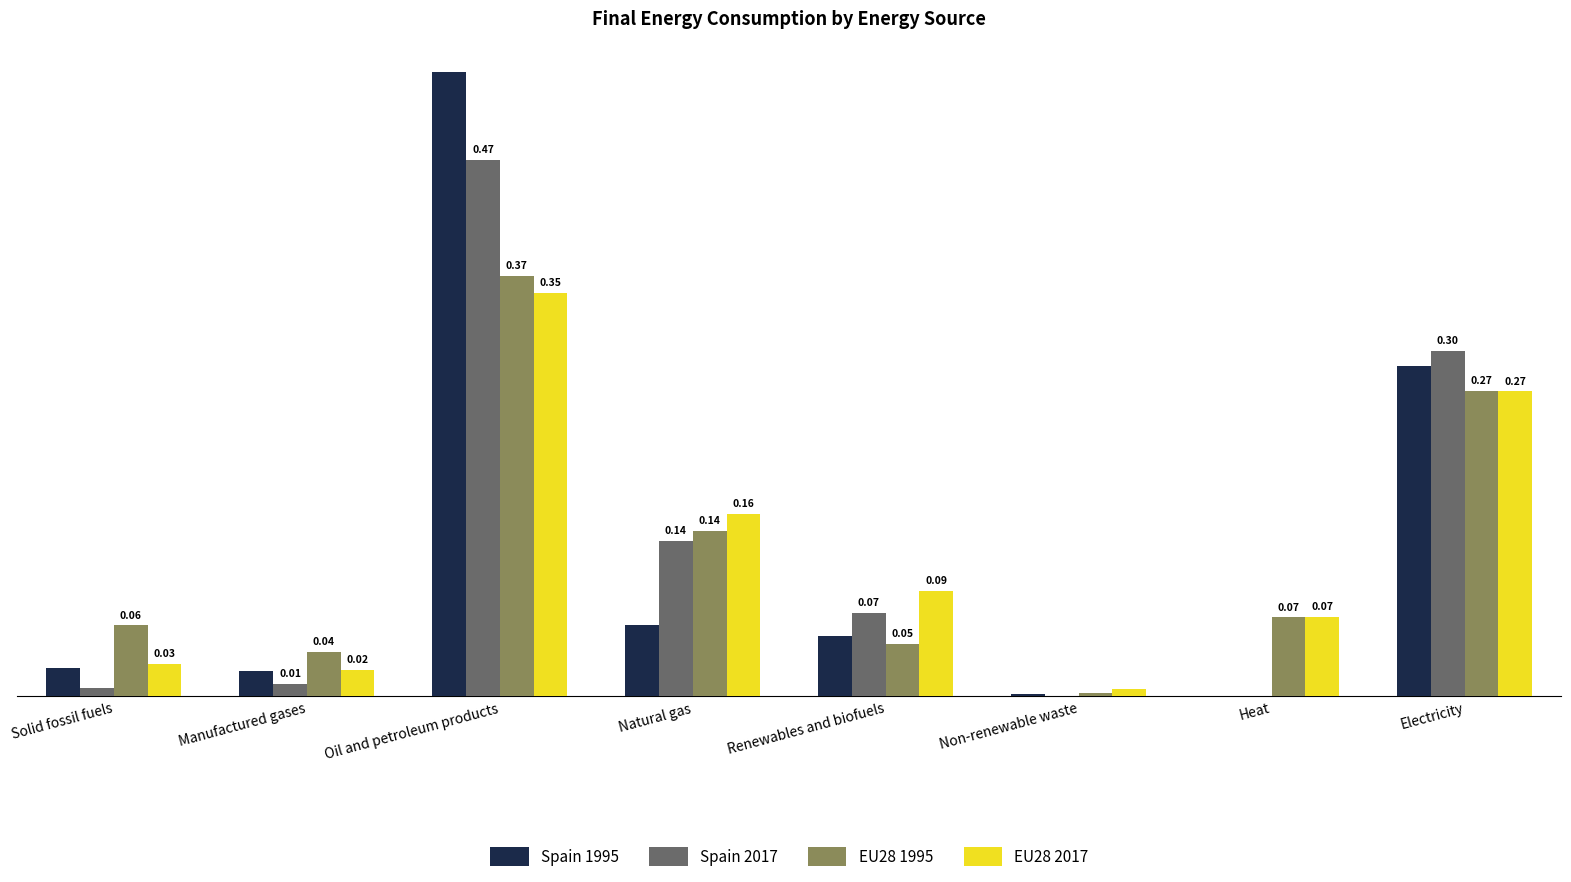

Which series changed the most between Heat and Electricity?

Spain 2017